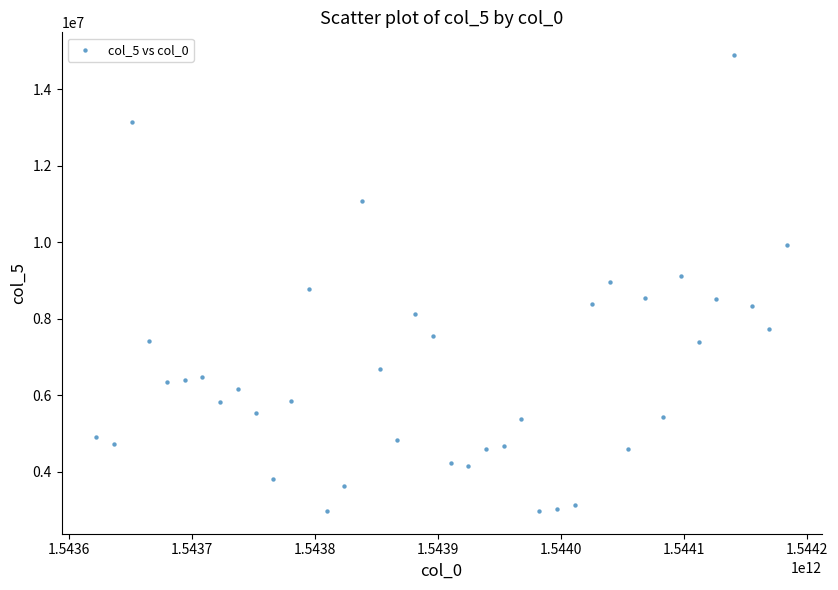

What is the range of Y values (max minus min)?

11915900.1